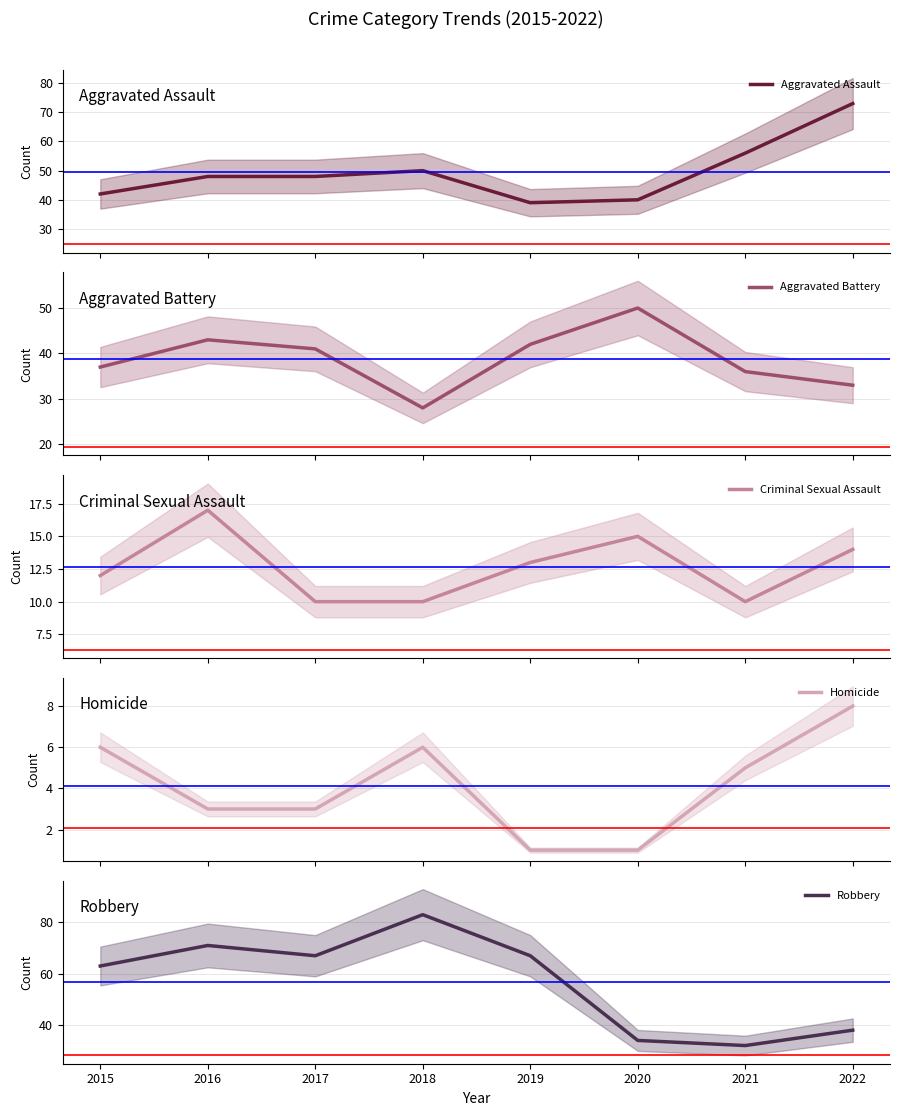

Where does the Aggravated Assault series first go above 48?

2018